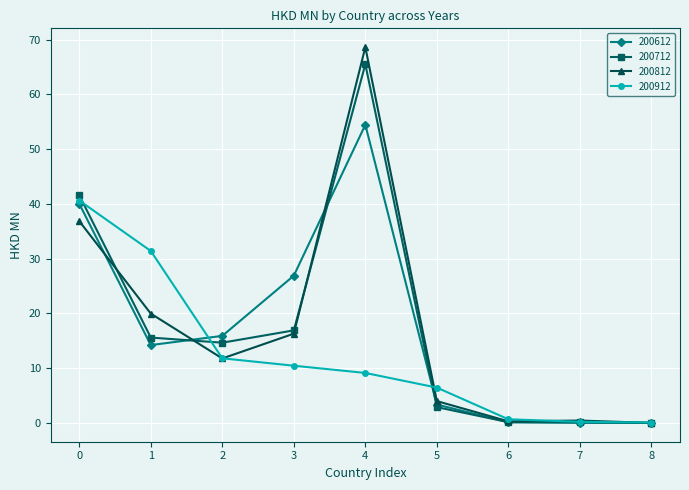

List the series in order of their peak value, lowest first.

200912, 200612, 200712, 200812